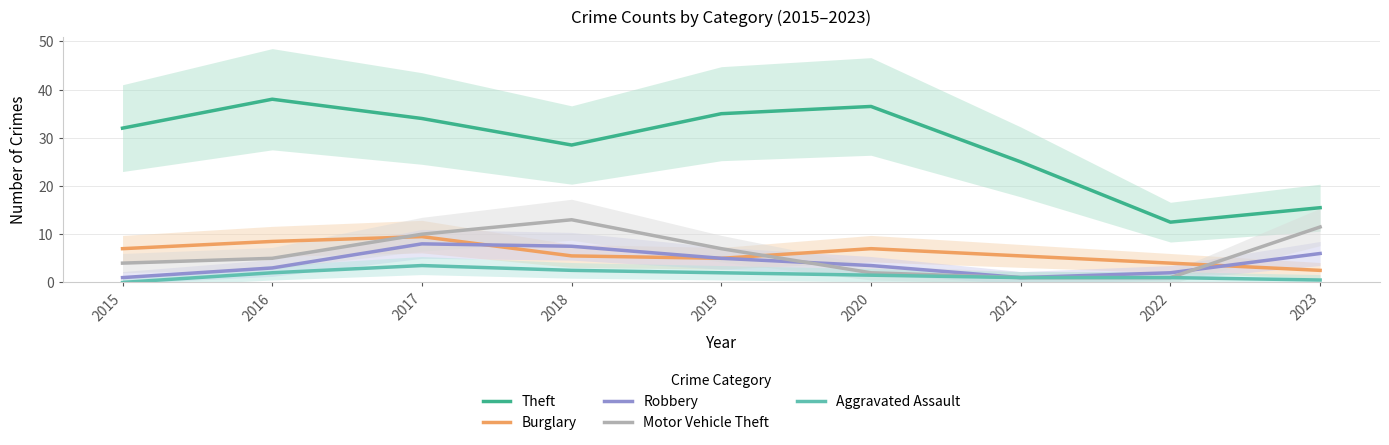

Which series has the largest range (max minus min)?

Theft